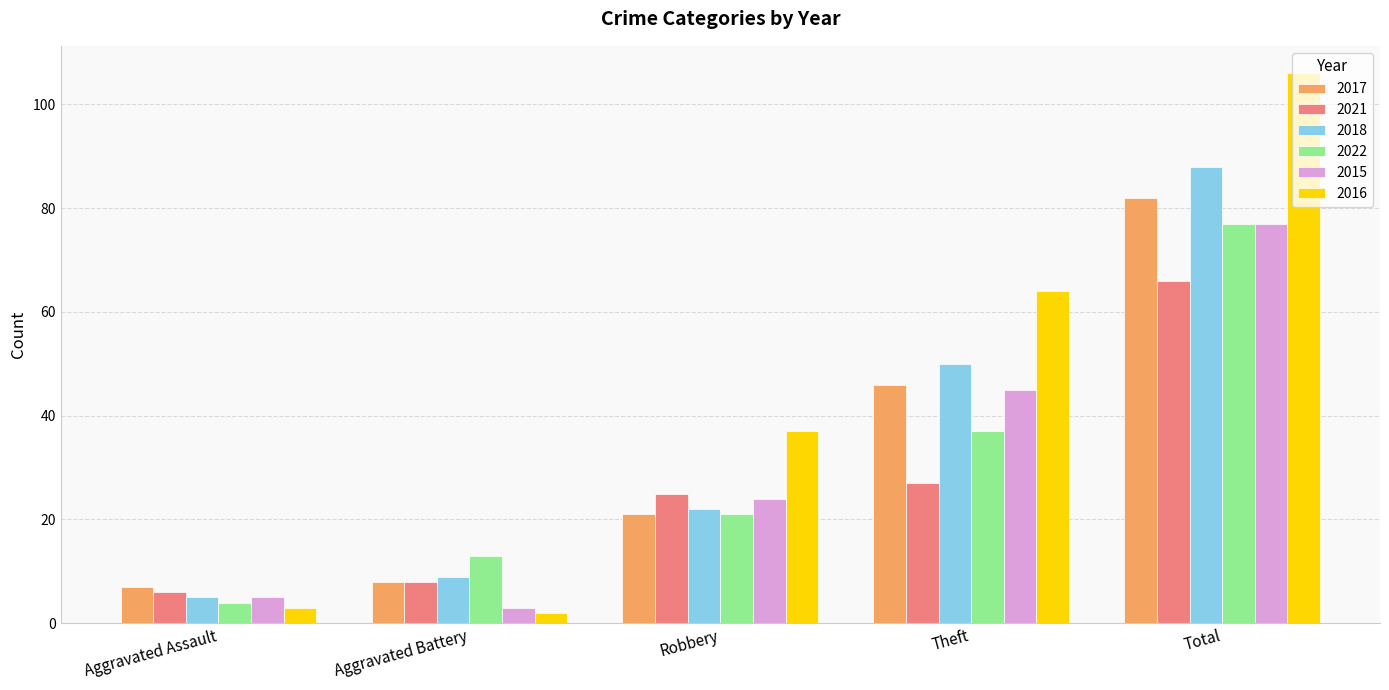

What is the highest value of the 2021 series?

66